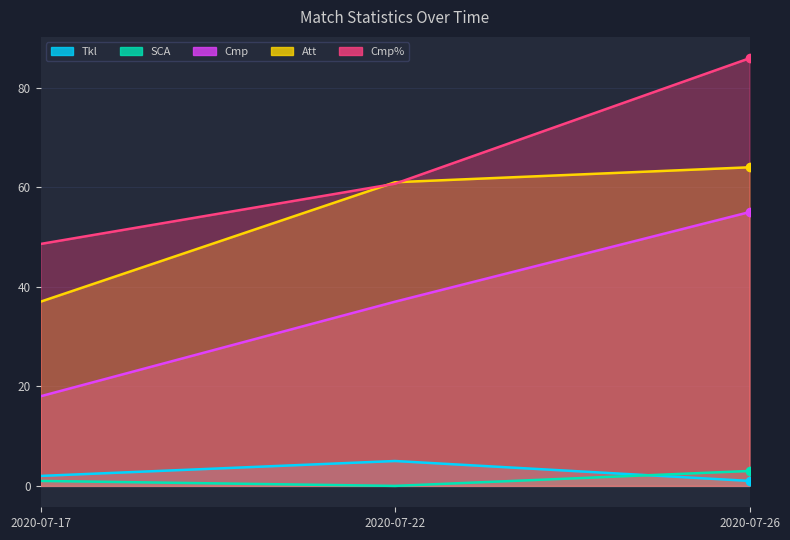

List the series in order of their peak value, lowest first.

SCA, Tkl, Cmp, Att, Cmp%